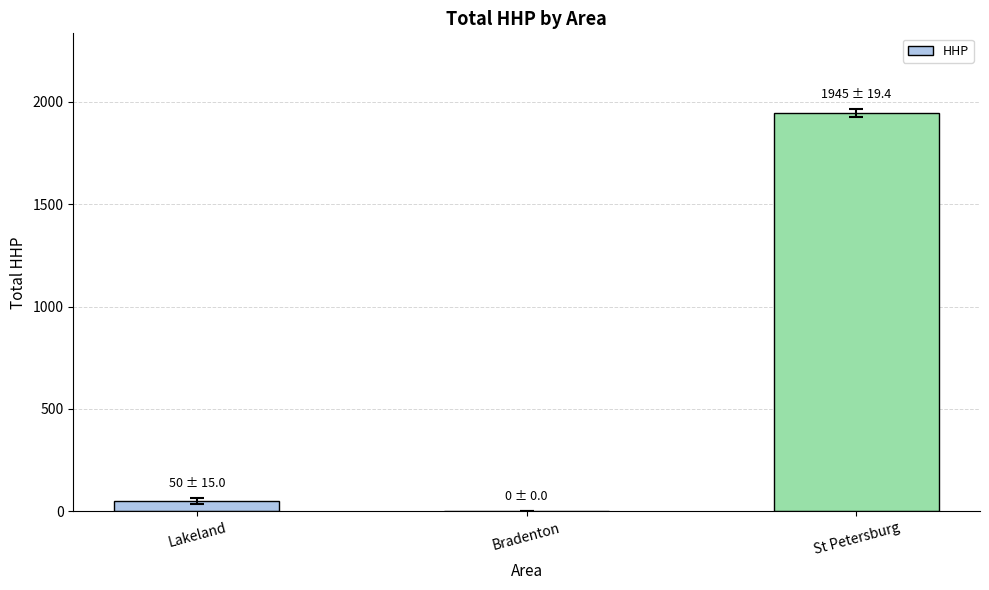

Which has a higher value, Bradenton or Lakeland?

Lakeland